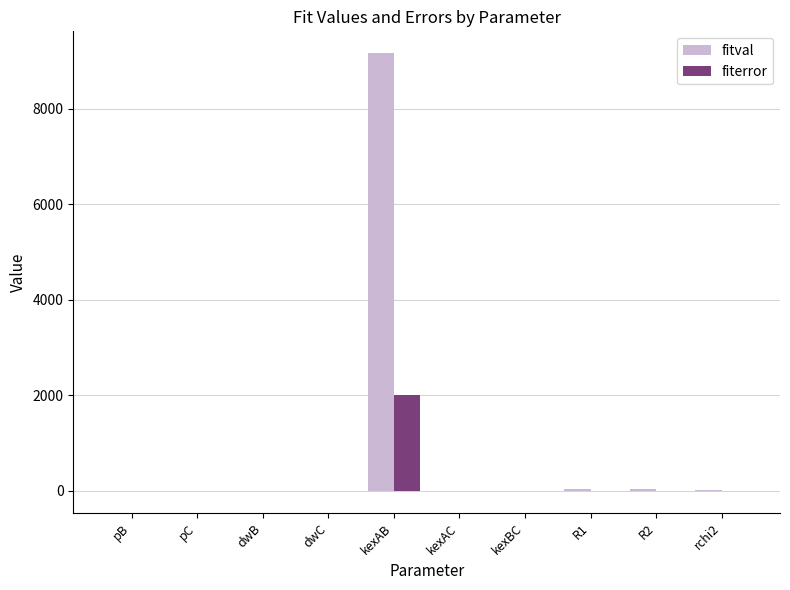

What is the greatest value displayed?

9161.5